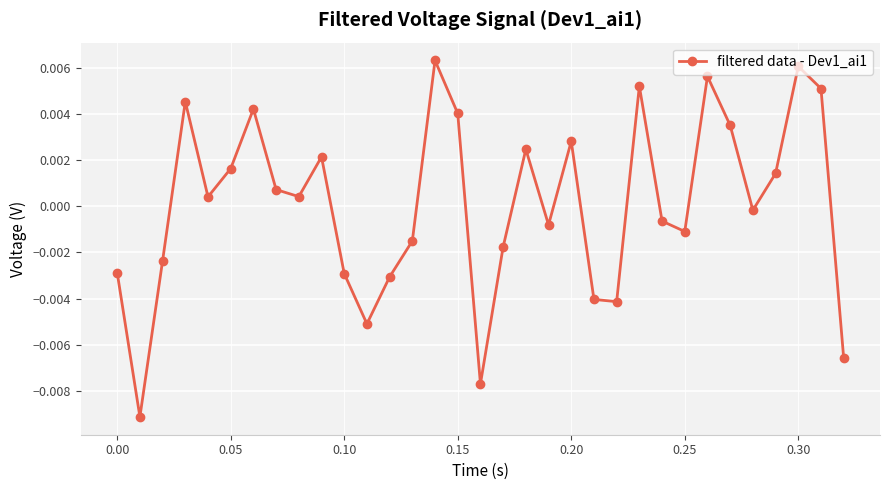

Count the number of values greater than 0.

17